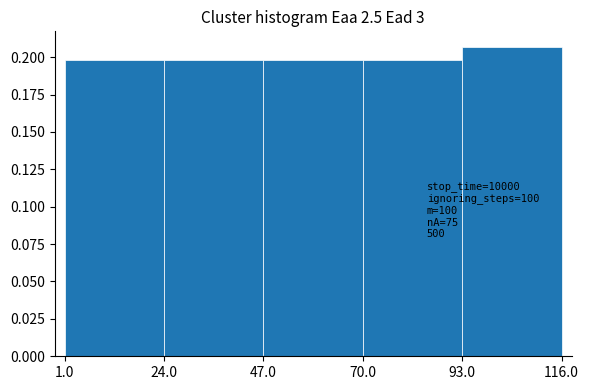

Which range on the x-axis has the tallest bar?

93.0 to 116.0